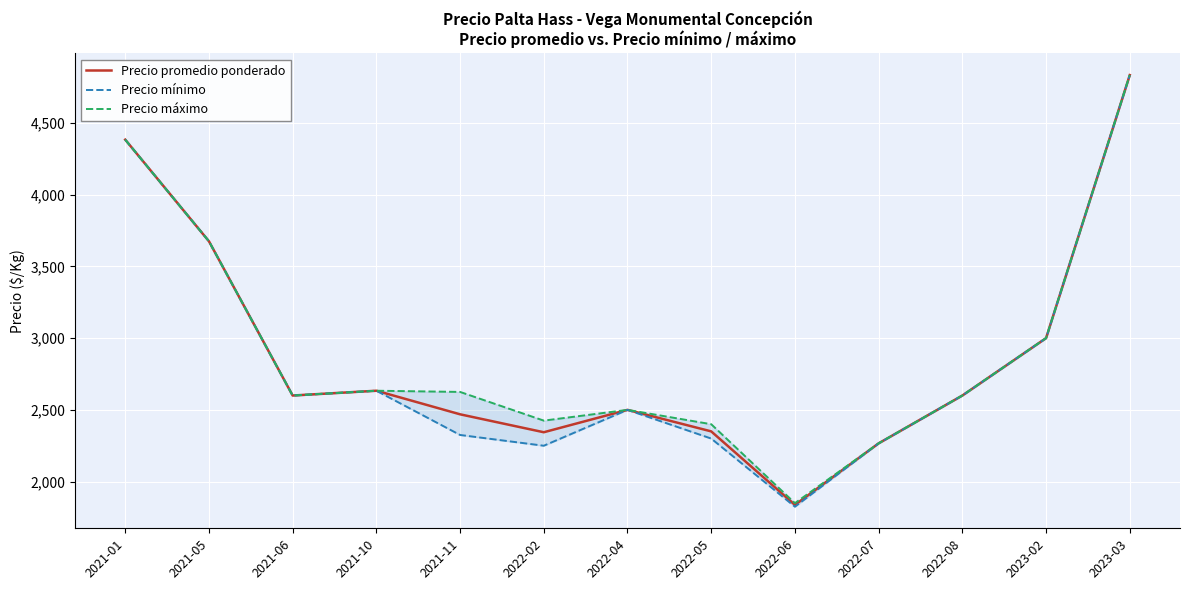

What is the value of the Precio promedio ponderado point at the 8th from the left?

2350.0